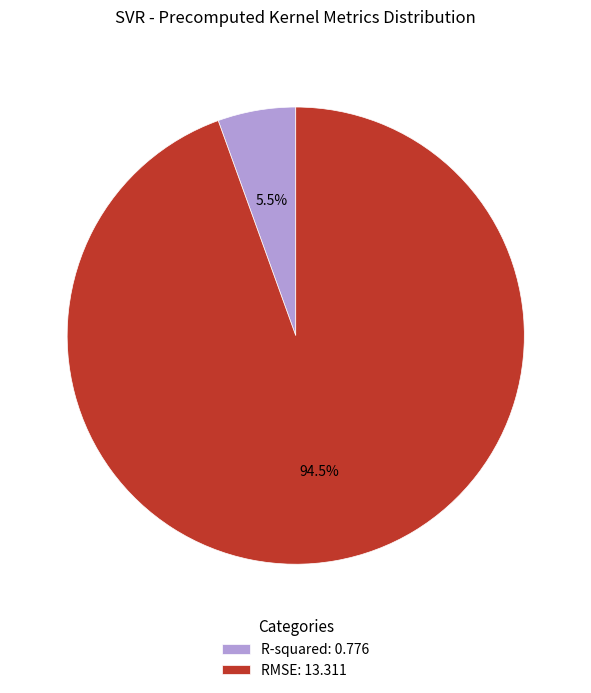

Which category has the biggest portion of the pie?

RMSE